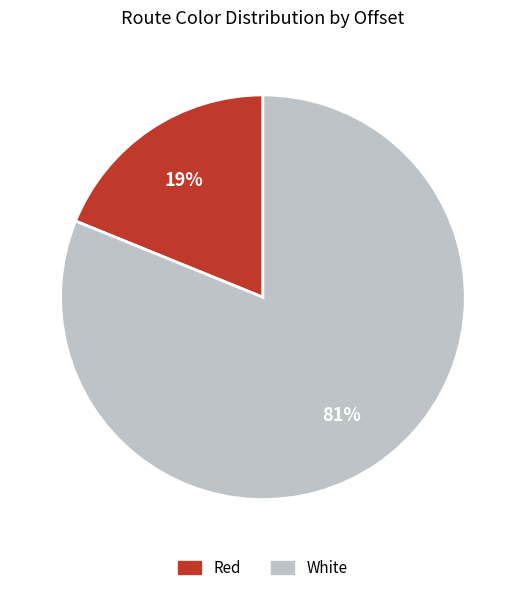

Is Red the majority of the pie?

No